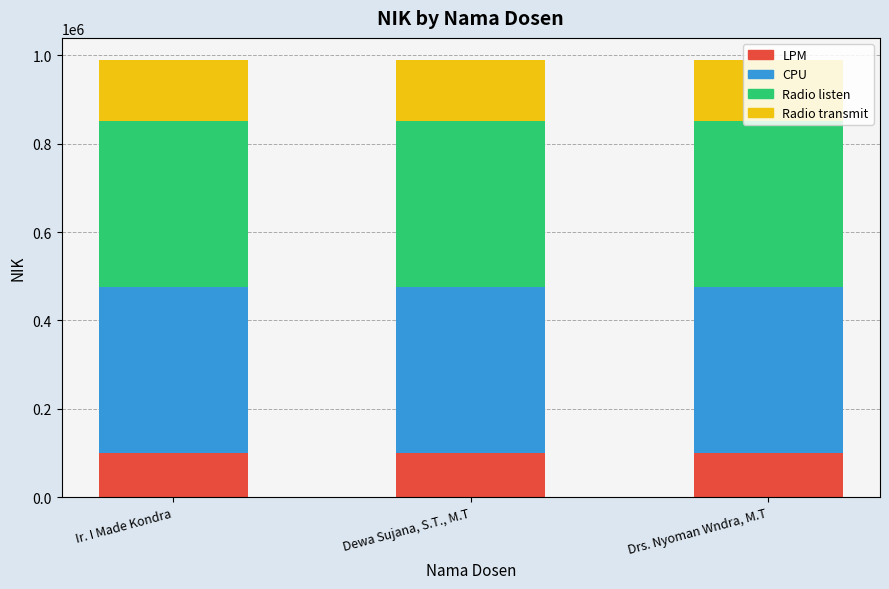

What is the total value across all series at Ir. I Made Kondra?

990001.0